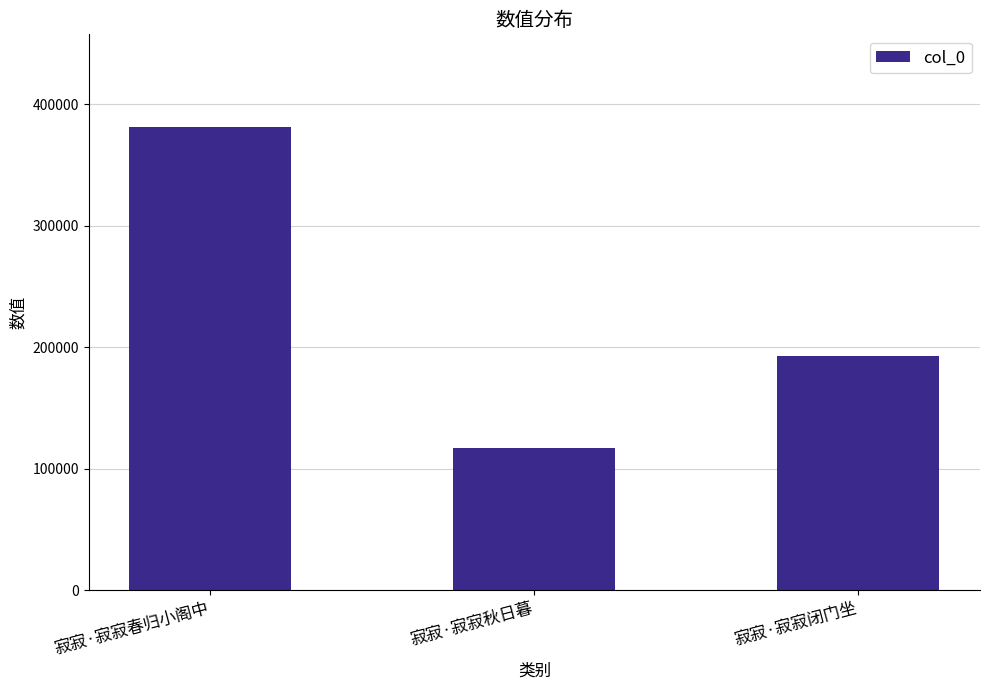

Is it true that the value at 寂寂·寂寂闭门坐 is 129781?

False